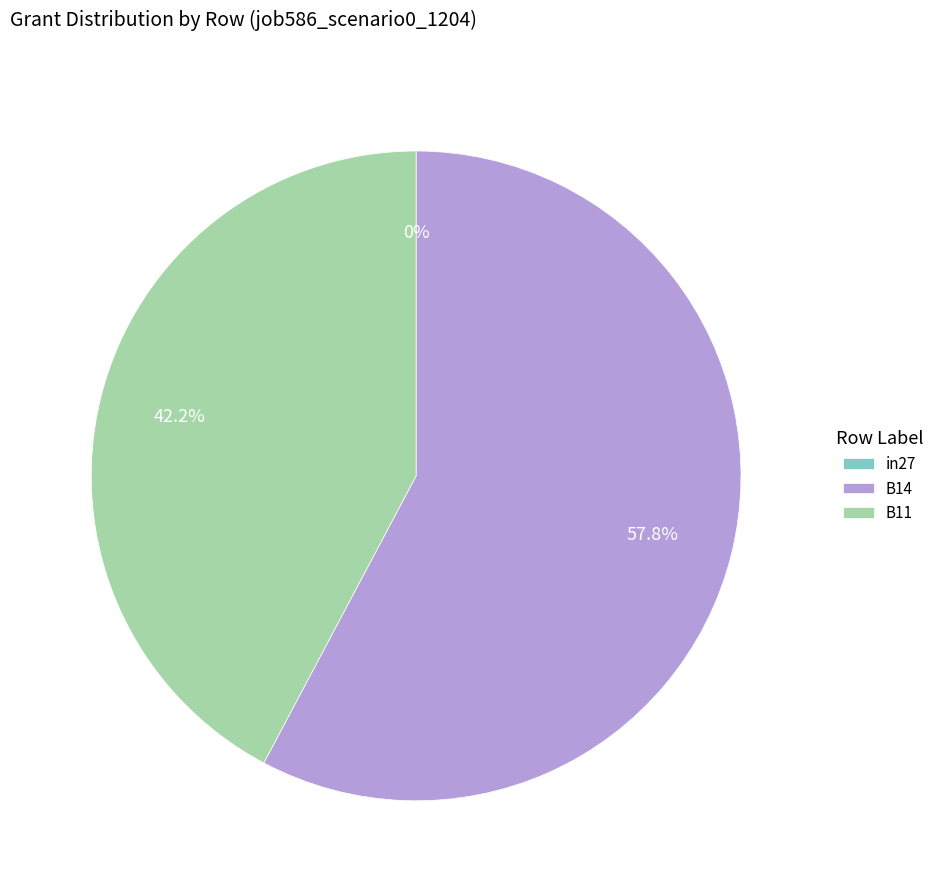

Rank the categories by value from highest to lowest.

B14, B11, in27